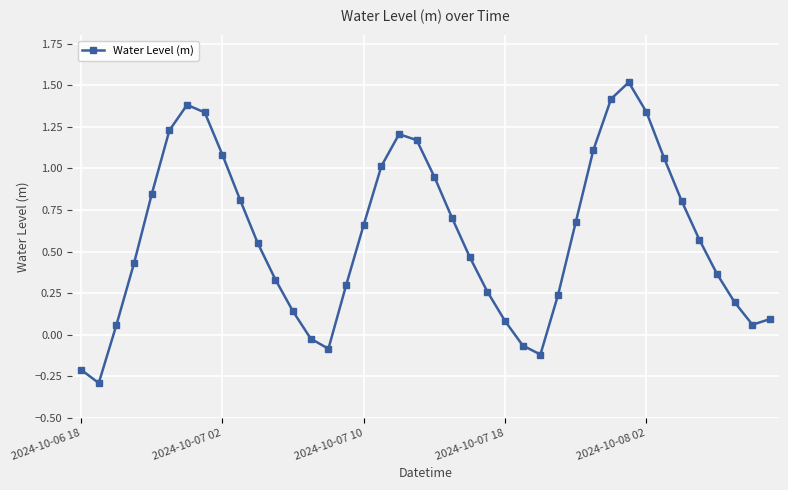

What is the sum of all values?

23.6